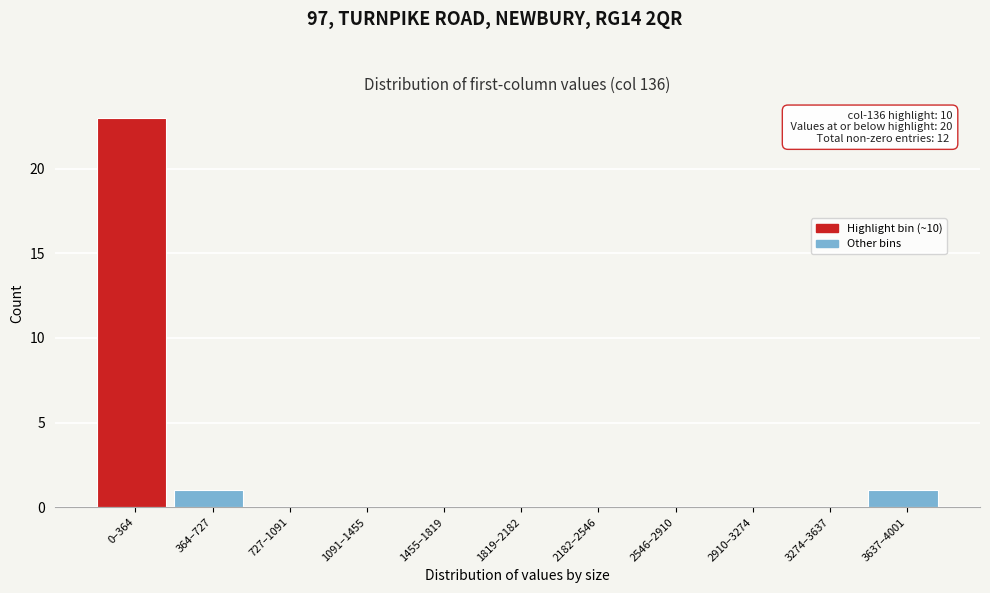

Reading left to right, what are all the values shown in this chart?

0–364=23	364–727=1	727–1091=0	1091–1455=0	1455–1819=0	1819–2182=0	2182–2546=0	2546–2910=0	2910–3274=0	3274–3637=0	3637–4001=1